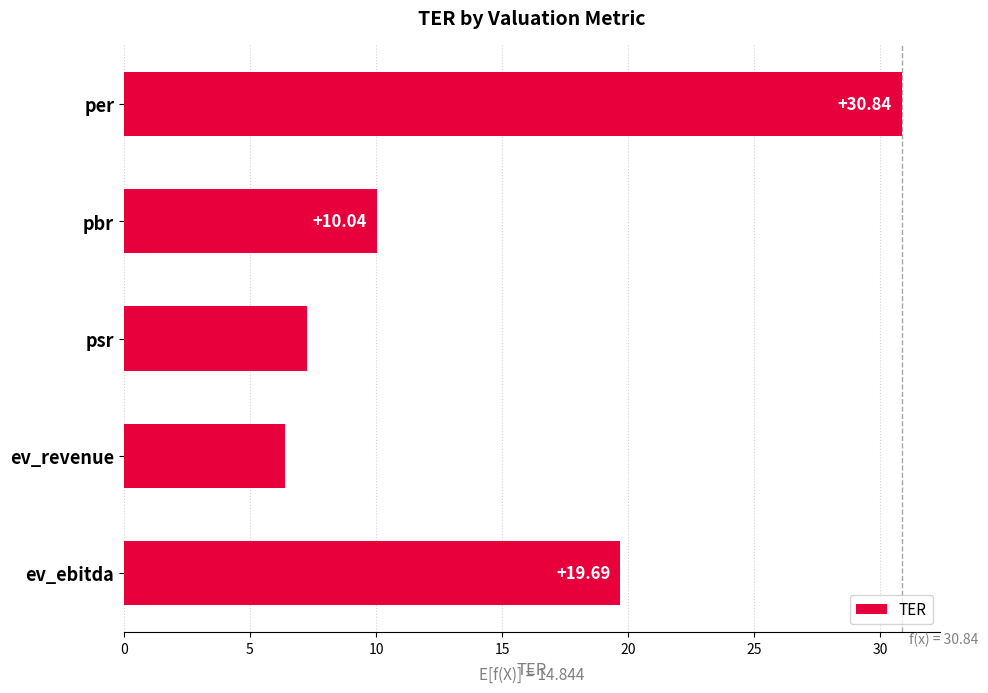

What is the difference between the values at per and pbr?

20.8